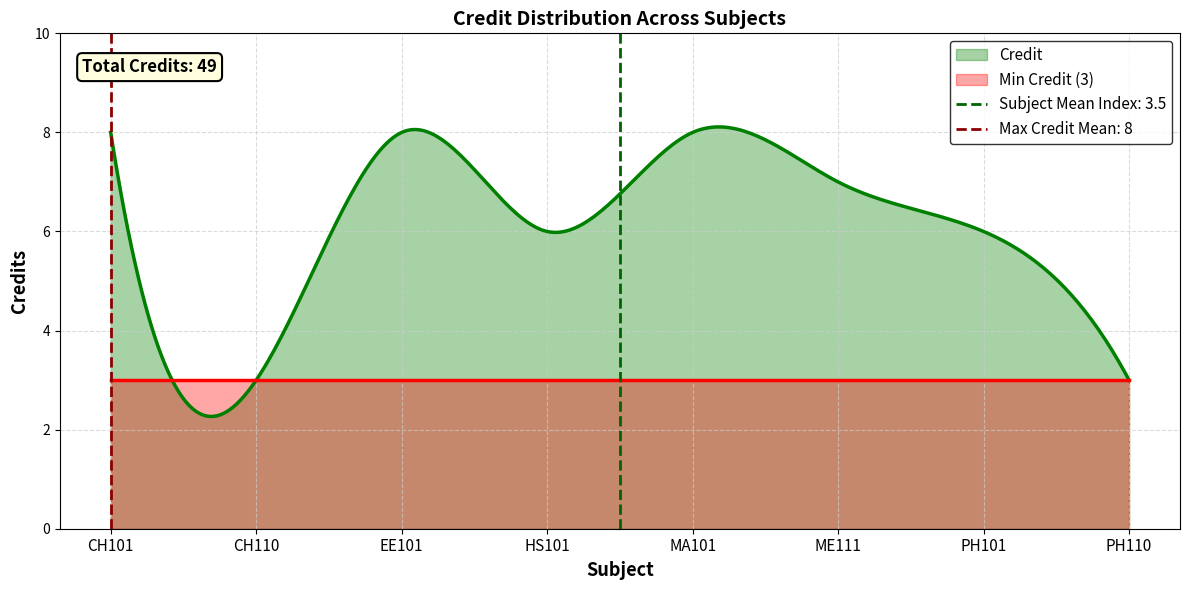

Rank the categories by value from lowest to highest.

CH110, PH110, HS101, PH101, ME111, CH101, EE101, MA101